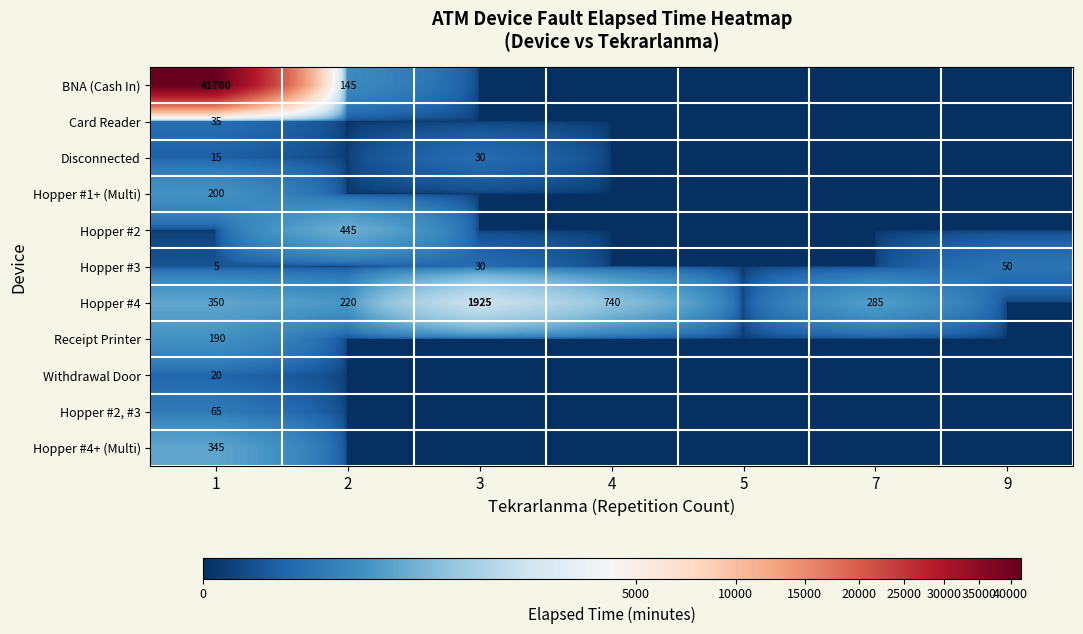

What is the difference between the Hopper #4 values at 3 and 2?

1705